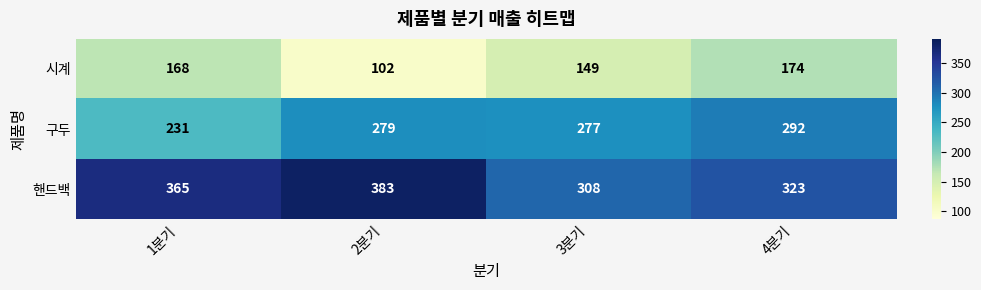

Which series has the largest total across all categories?

핸드백